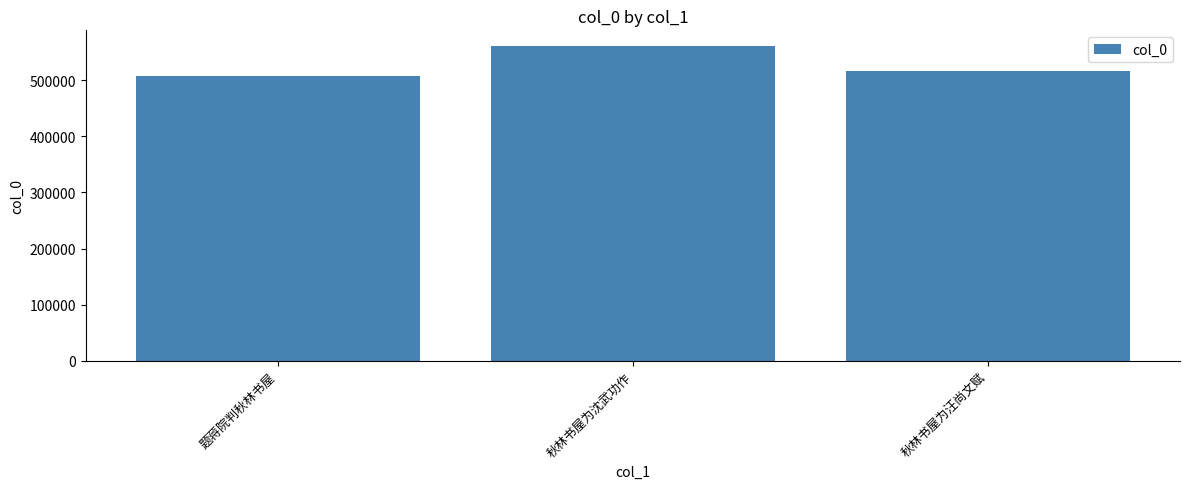

What is the sum of the values at 秋林书屋为汪尚文赋 and 秋林书屋为沈武功作?

1076149